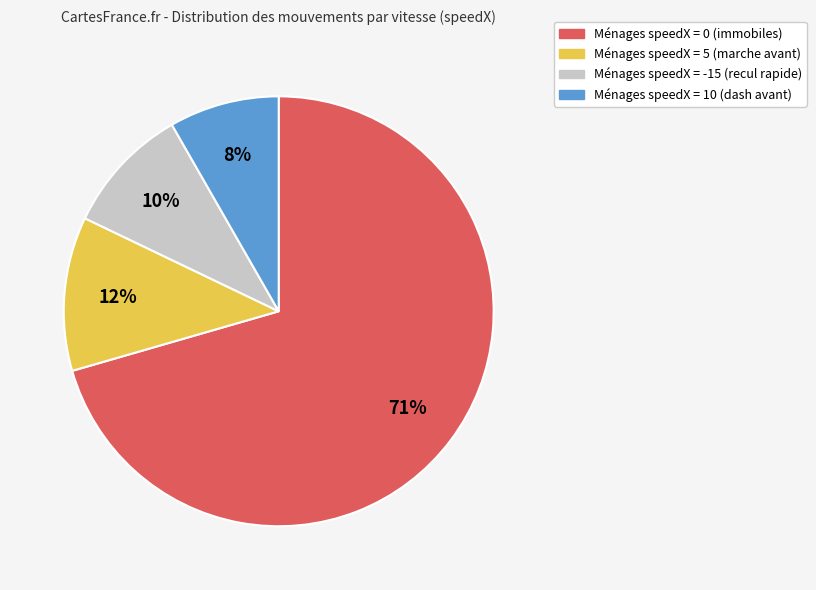

To the nearest percent, what is the average slice percentage?

25%